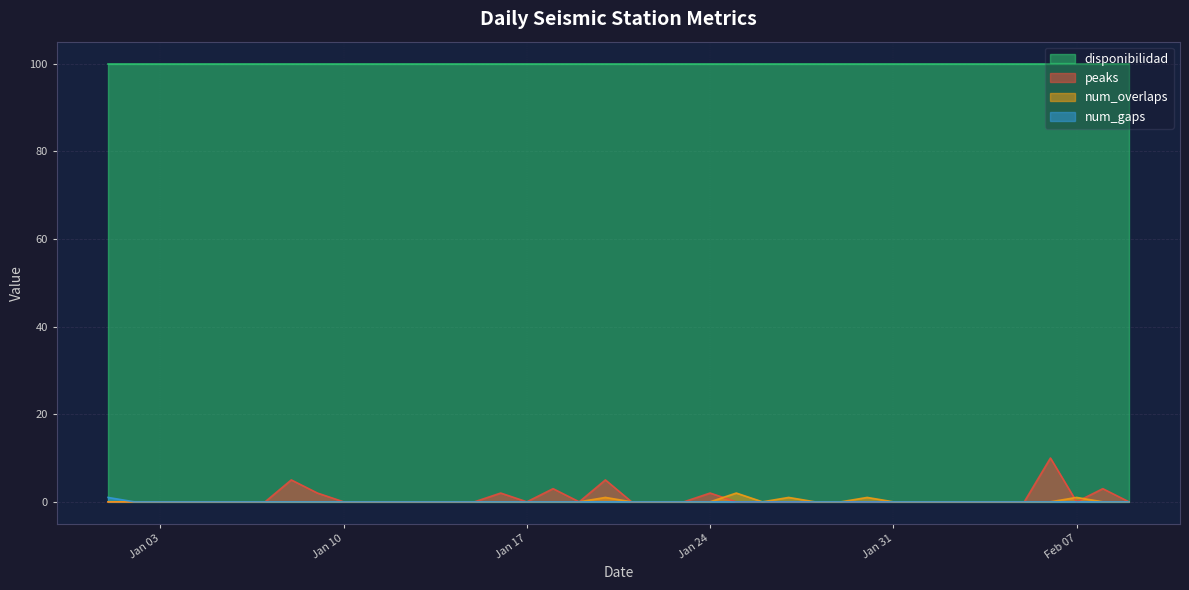

What is the sum of all num_overlaps values?

6